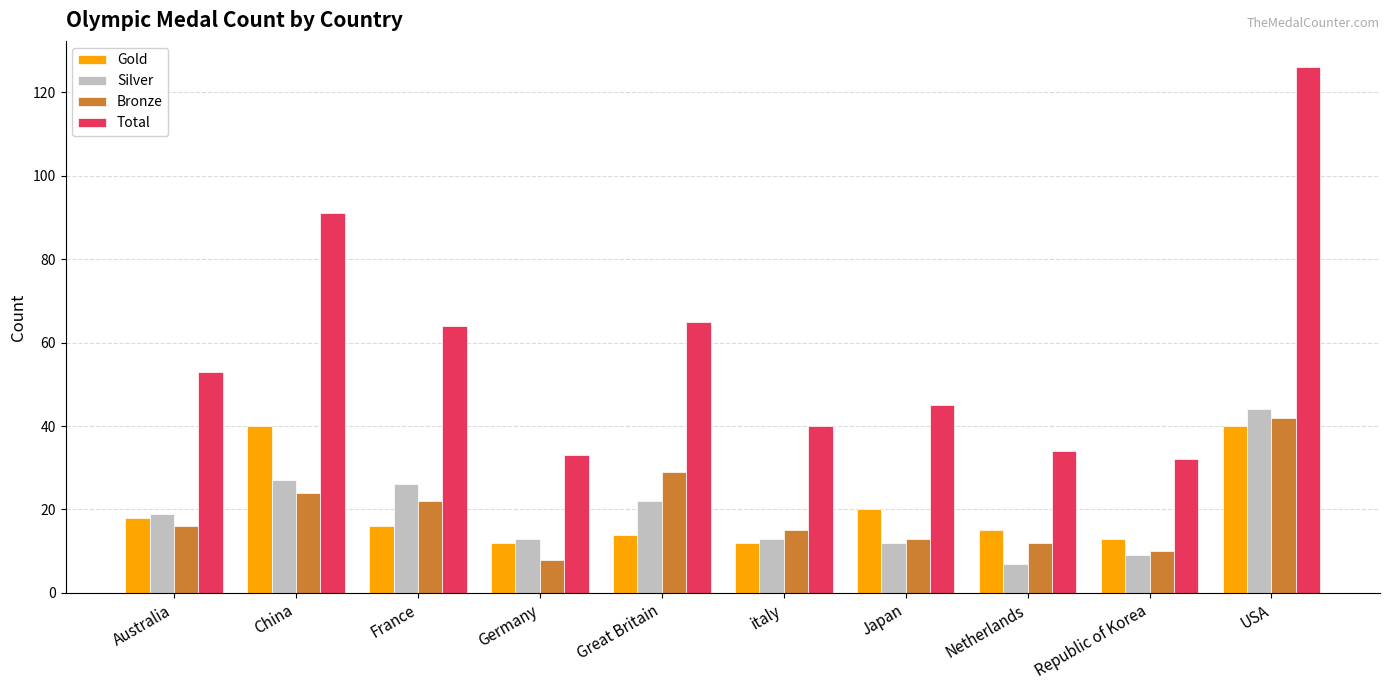

What position from the right is Germany?

7